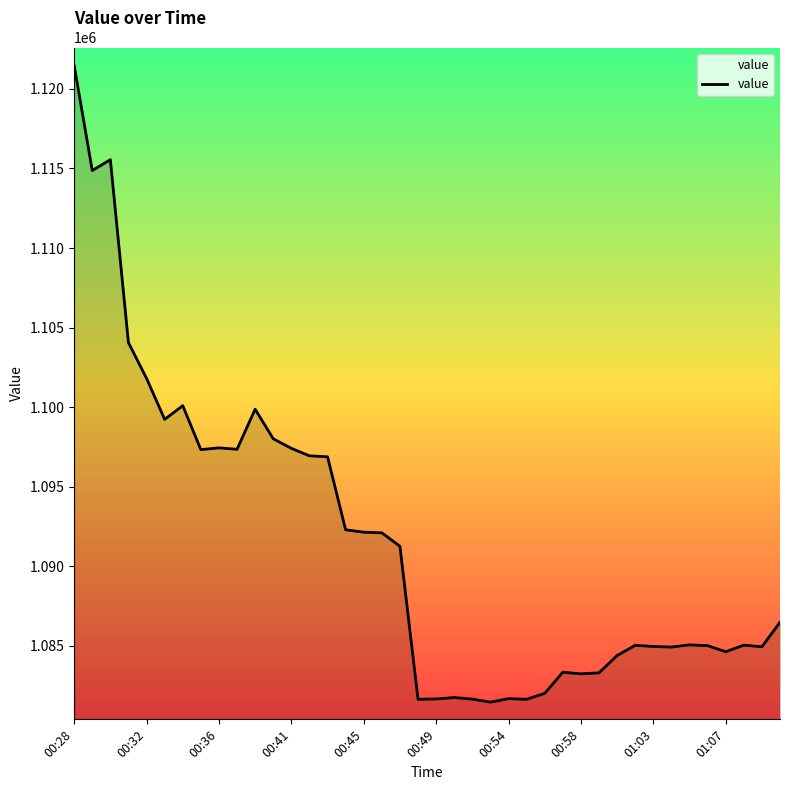

Approximately how many times larger is the value at 28 compared to 27?

1.0